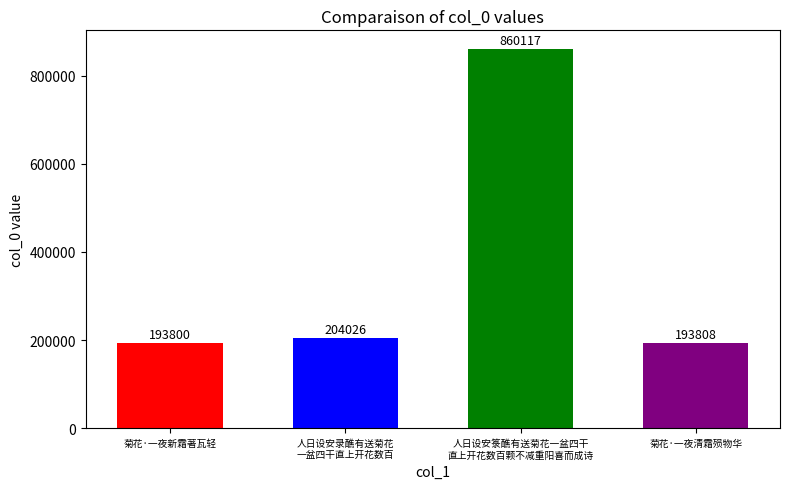

List the labels in order of value, largest first.

人日设安箓醮有送菊花一盆四干
直上开花数百颗不减重阳喜而成诗, 人日设安录醮有送菊花
一盆四干直上开花数百, 菊花·一夜清霜殒物华, 菊花·一夜新霜著瓦轻